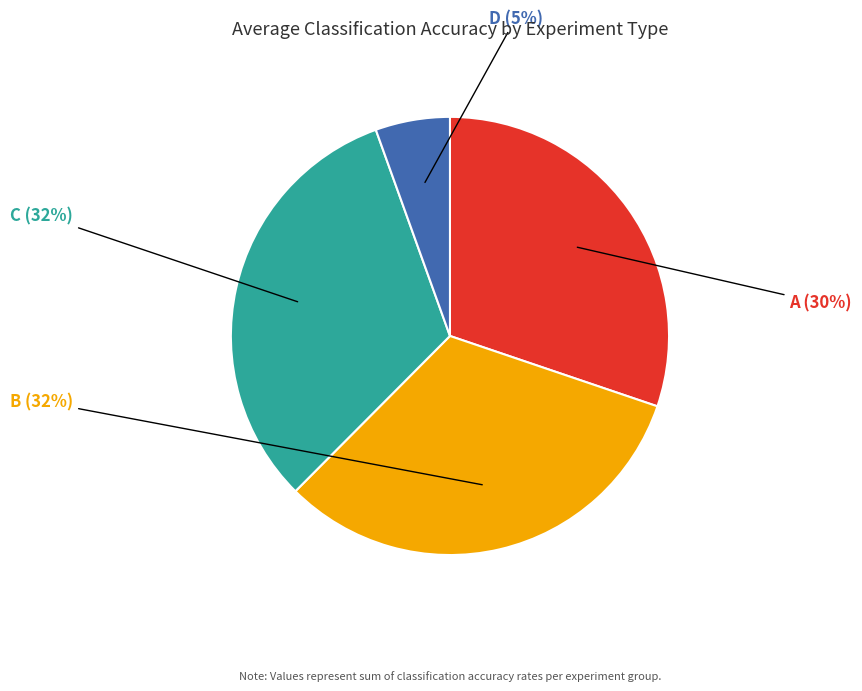

To the nearest percent, what is the average slice percentage?

25%